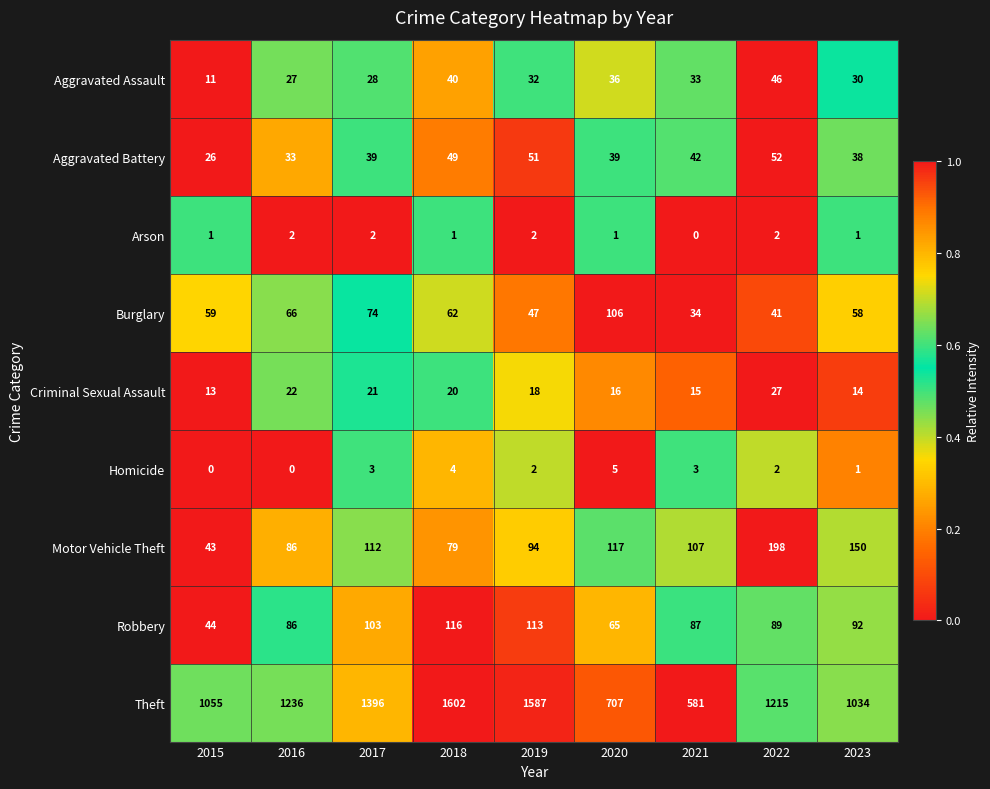

What is the greatest value displayed?

1602